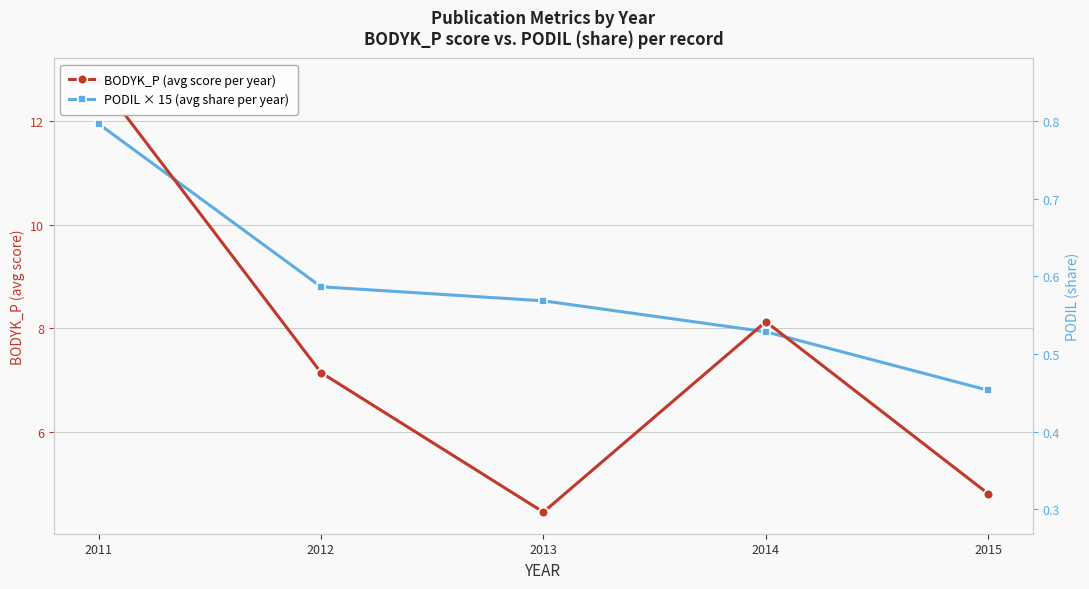

The BODYK_P (avg score per year) series shows 12.8 at 2011. True or false?

True